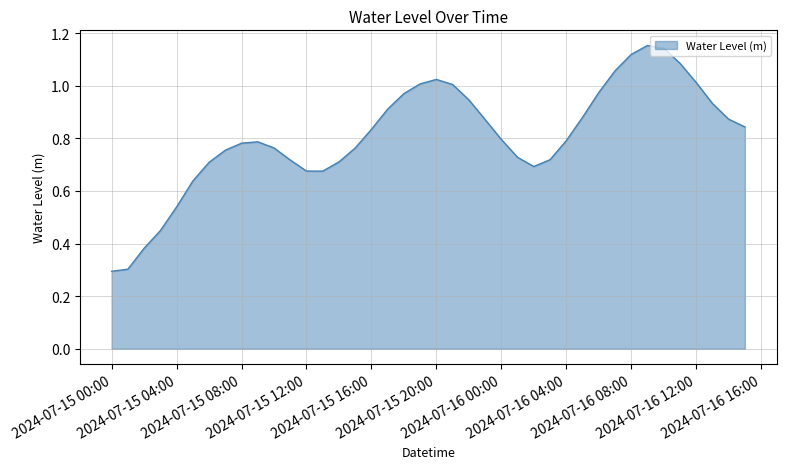

What is the minimum value shown in the chart?

0.3